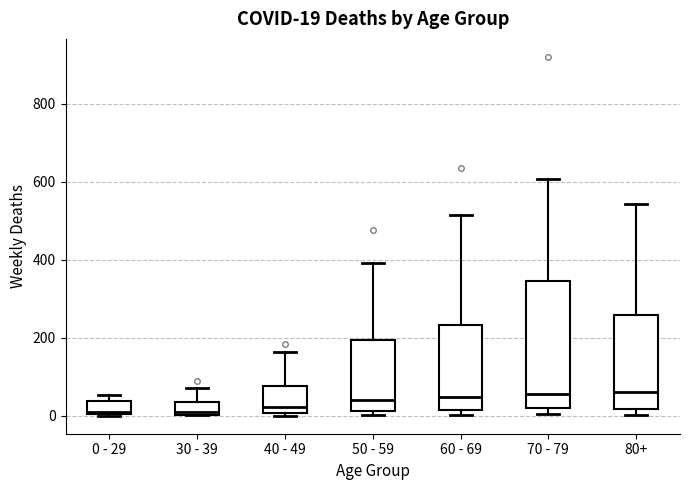

Comparing the boxes themselves (not the whiskers), which one is the tallest?

70 - 79